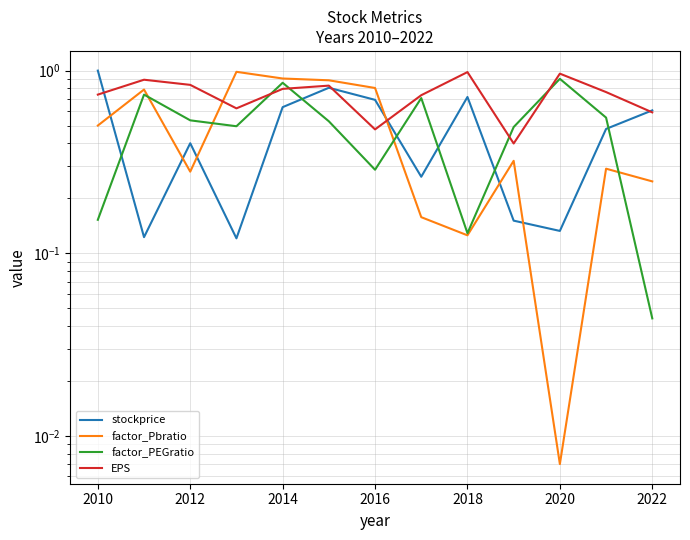

List the series in order of their peak value, lowest first.

factor_PEGratio, EPS, factor_Pbratio, stockprice